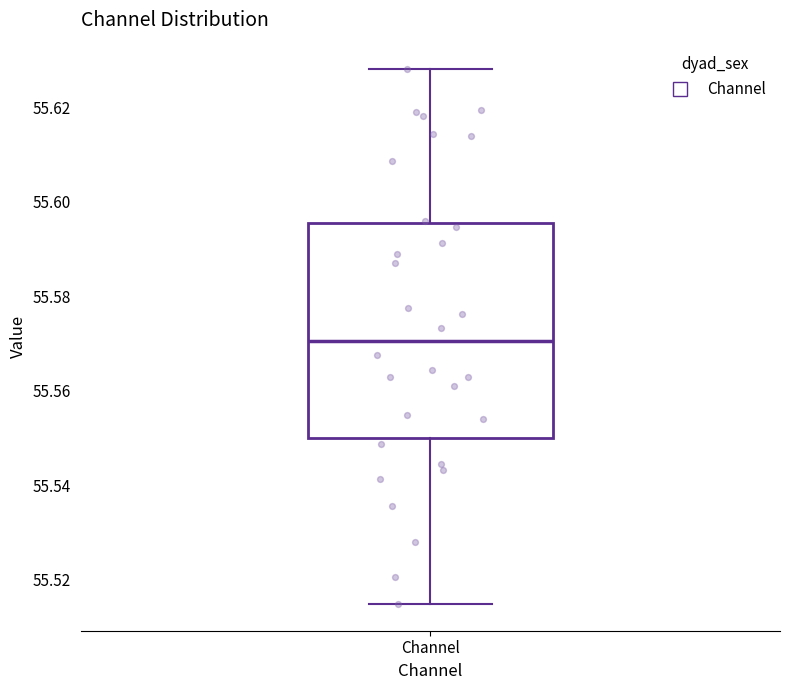

Transcribe this box plot: give where the median line is, the range the box spans, and where the two whiskers end, as read against the y-axis. The values are not printed on the chart, so give them approximately, as read against the axis.

median 55.570, box 55.550 to 55.596, whiskers 55.514 to 55.628